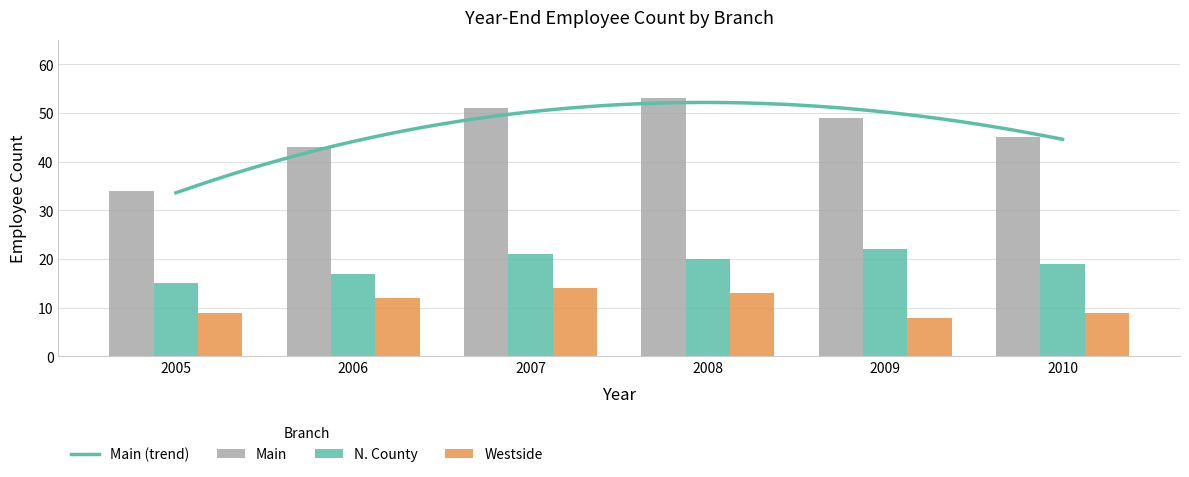

At which category is the sum across all series the highest?

2007